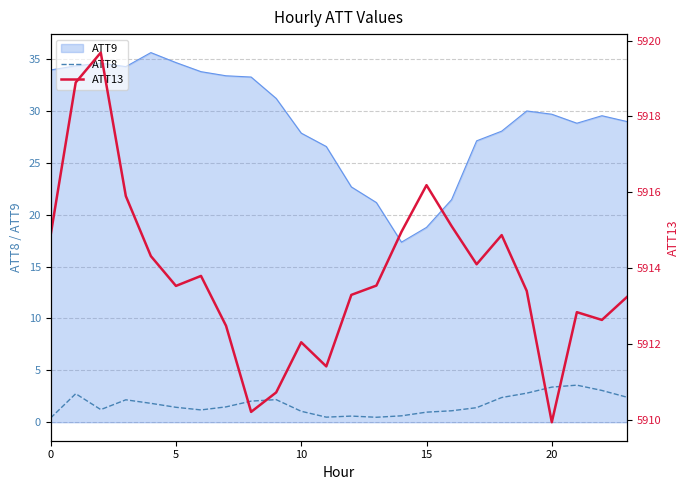

True or false: ATT8 and ATT9 cross at least once.

False